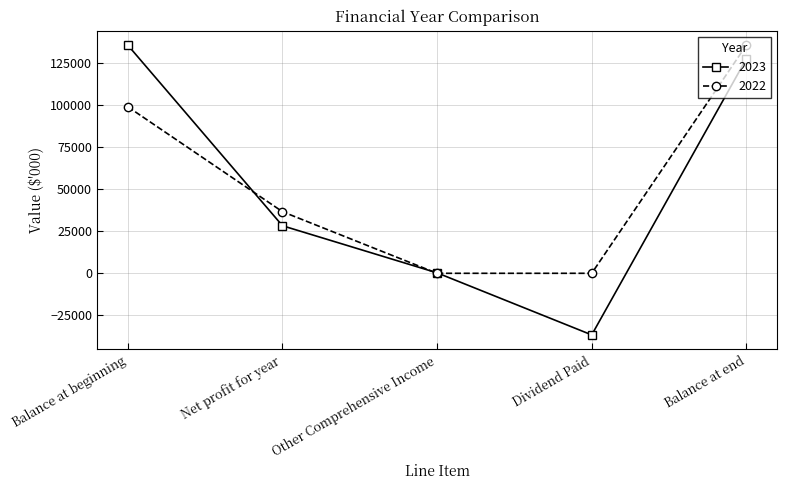

How many lines are shown in the chart?

2